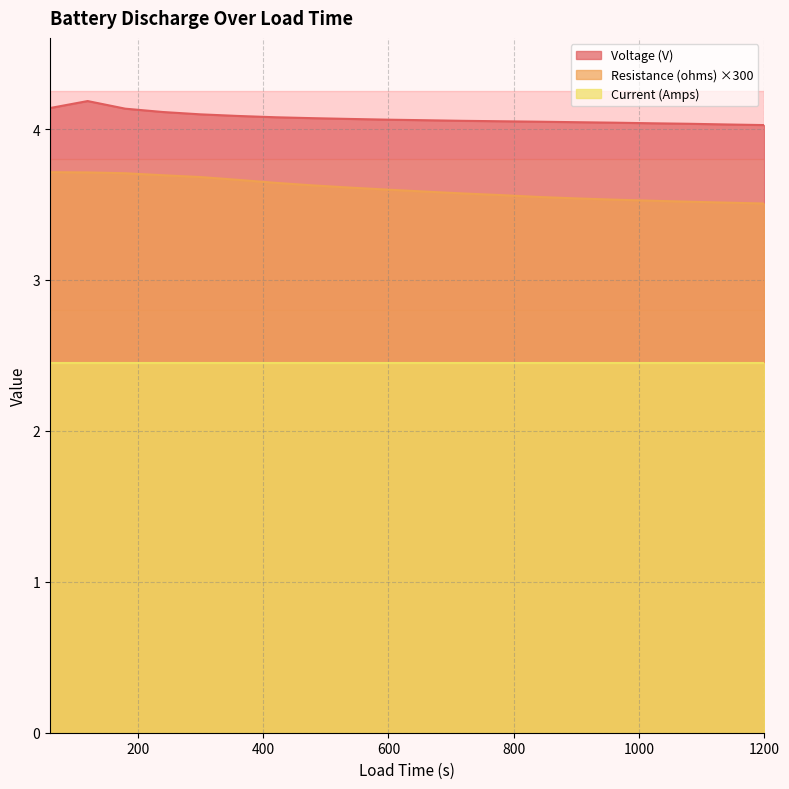

How many lines are shown in the chart?

3